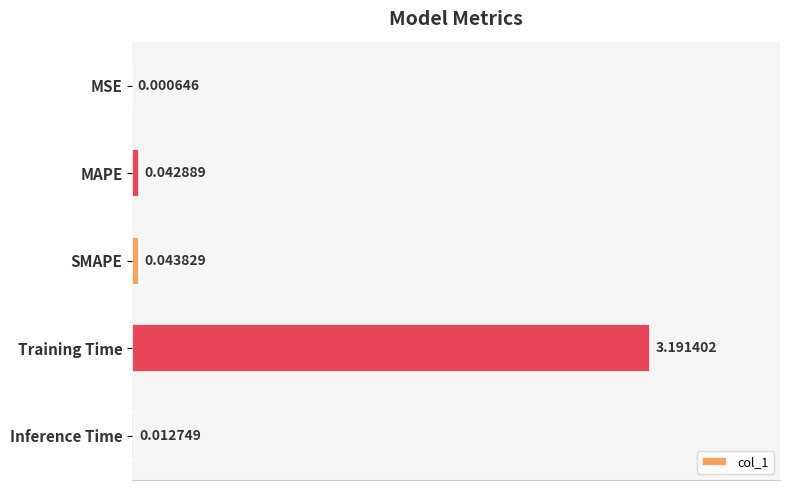

What is the sum of all values?

3.3